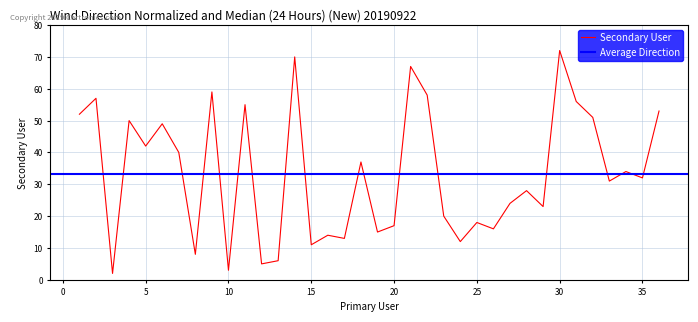

What is the maximum value shown in the chart?

72